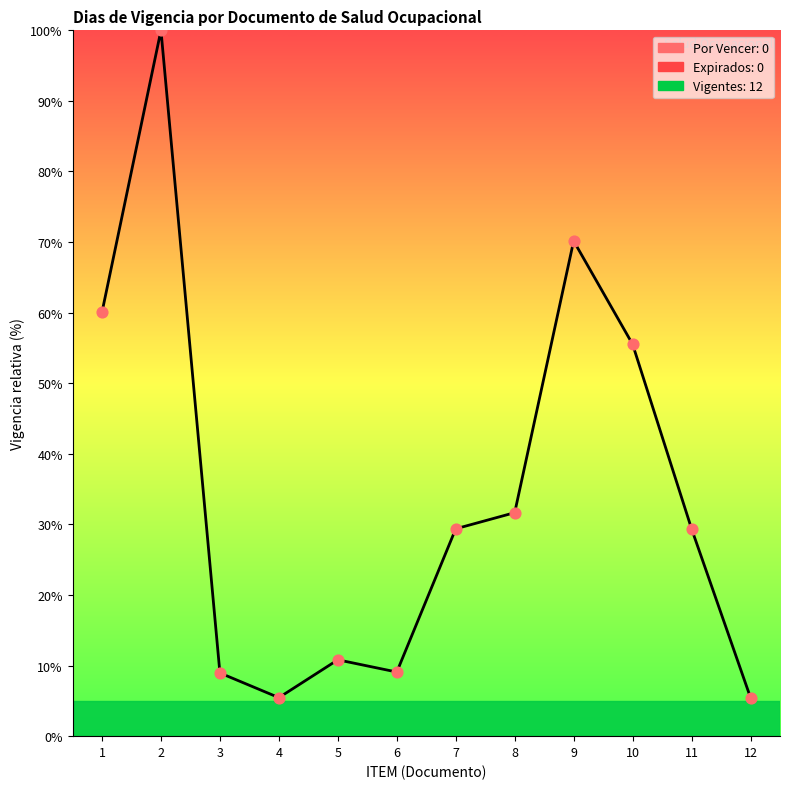

What is the change in value from 1 to 11?

-30.7